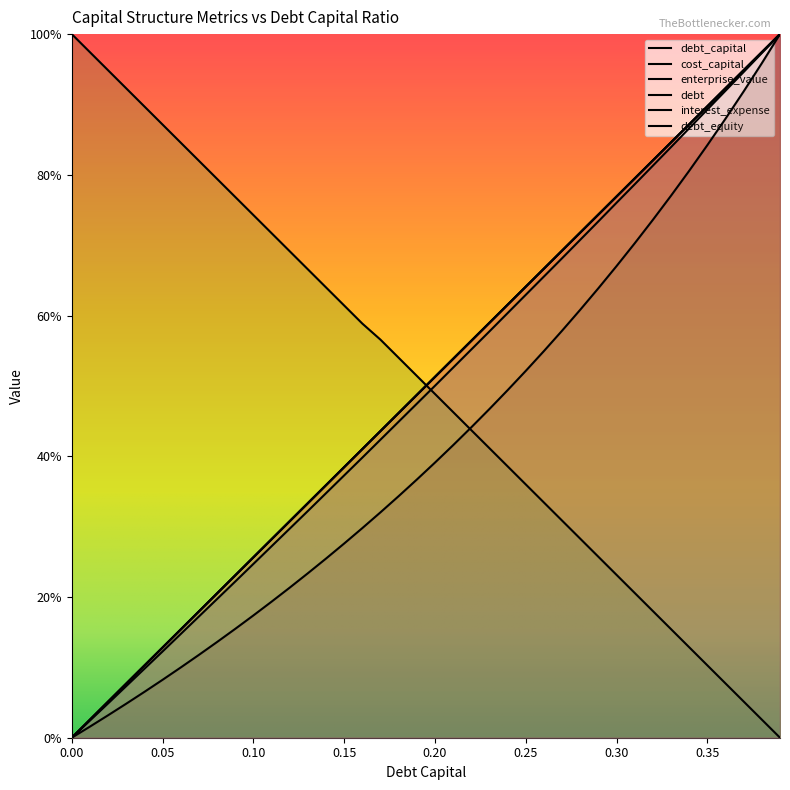

What value does the interest_expense series have at 0.11?

0.3